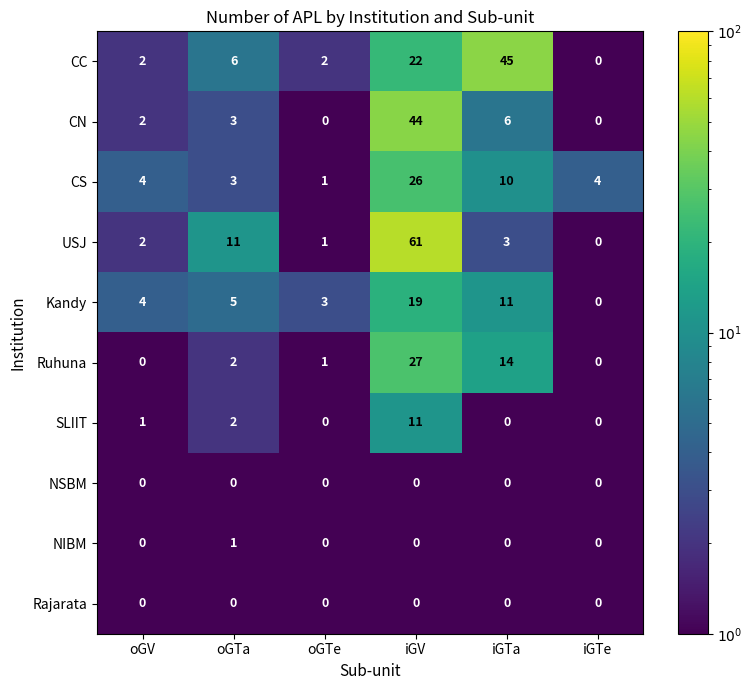

Which series has the widest spread of values?

USJ